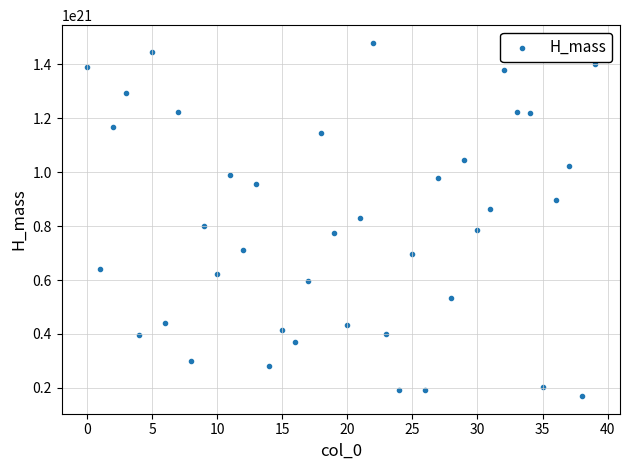

How many points are shown in the scatter plot?

40